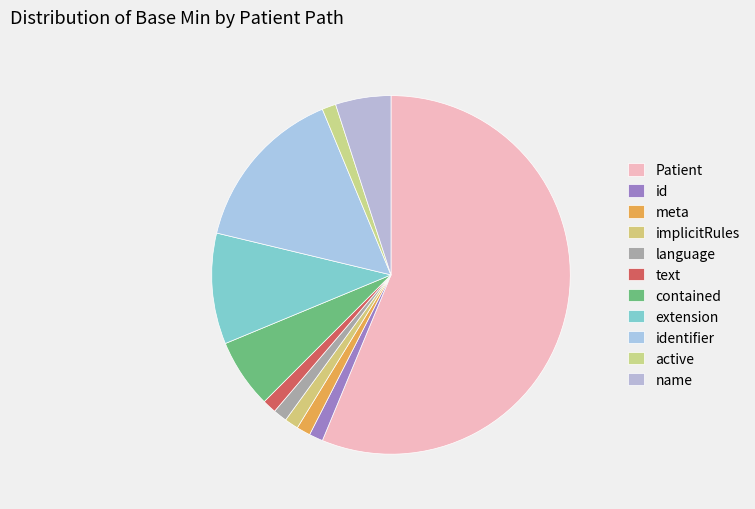

Count the number of slices in the pie.

11